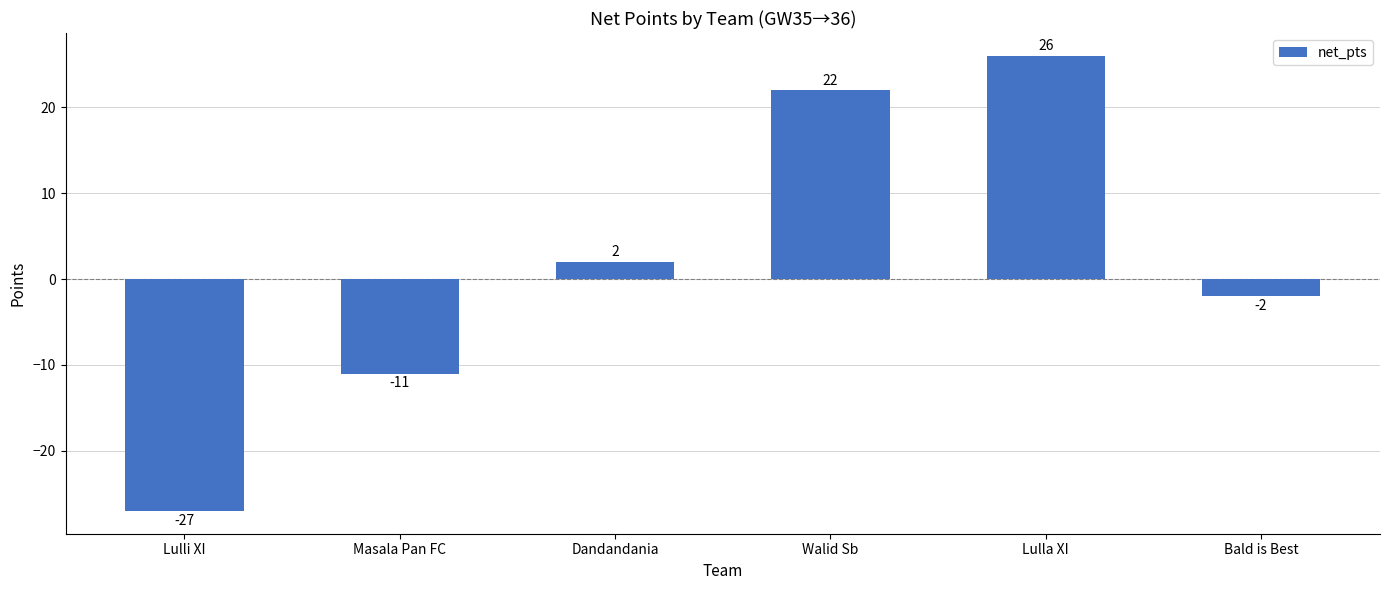

What is the difference between the values at Walid Sb and Masala Pan FC?

33